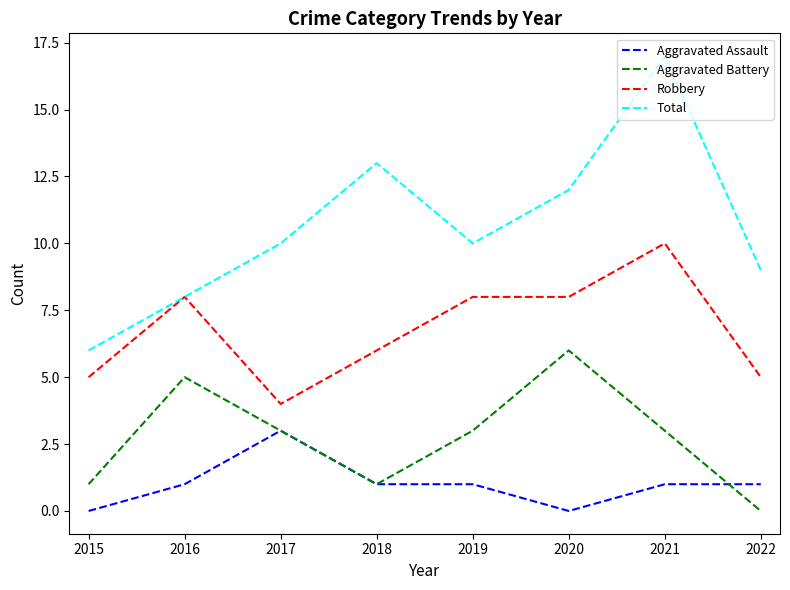

Does the chart have visible grid lines?

No